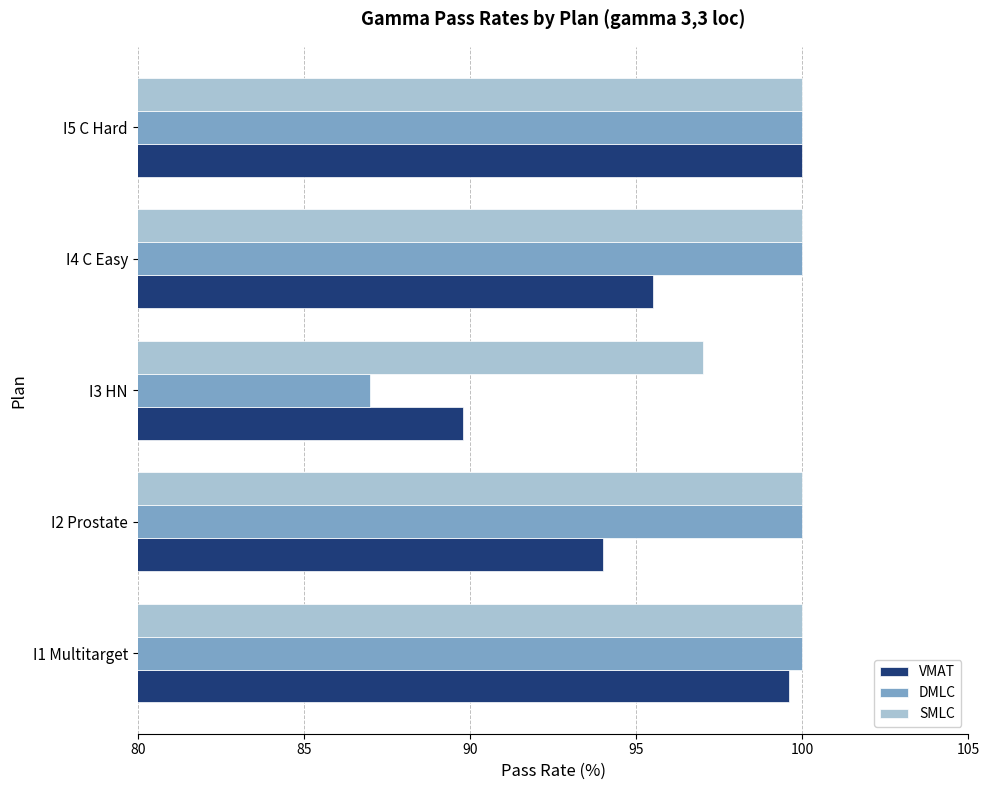

What is the total value across all series at I3 HN?

273.8